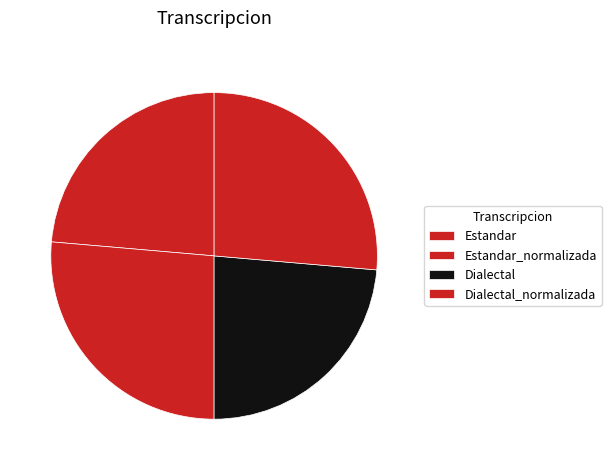

To the nearest percent, what is the difference between the largest and smallest slice percentages?

3%